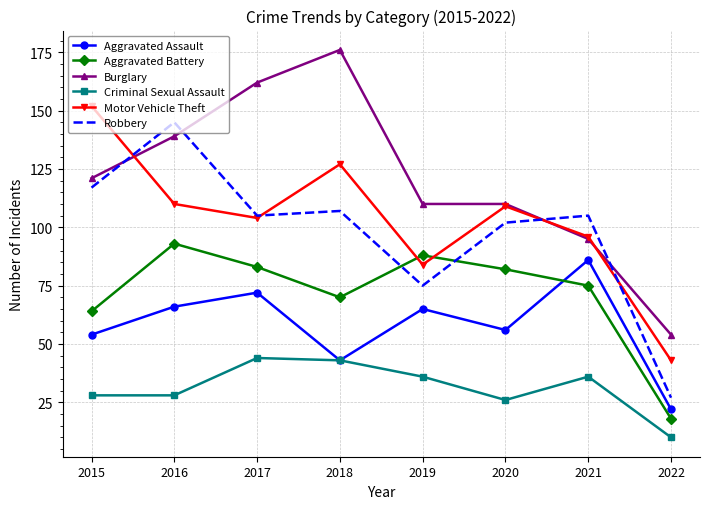

What is the difference between the Aggravated Assault values at 2016 and 2022?

44